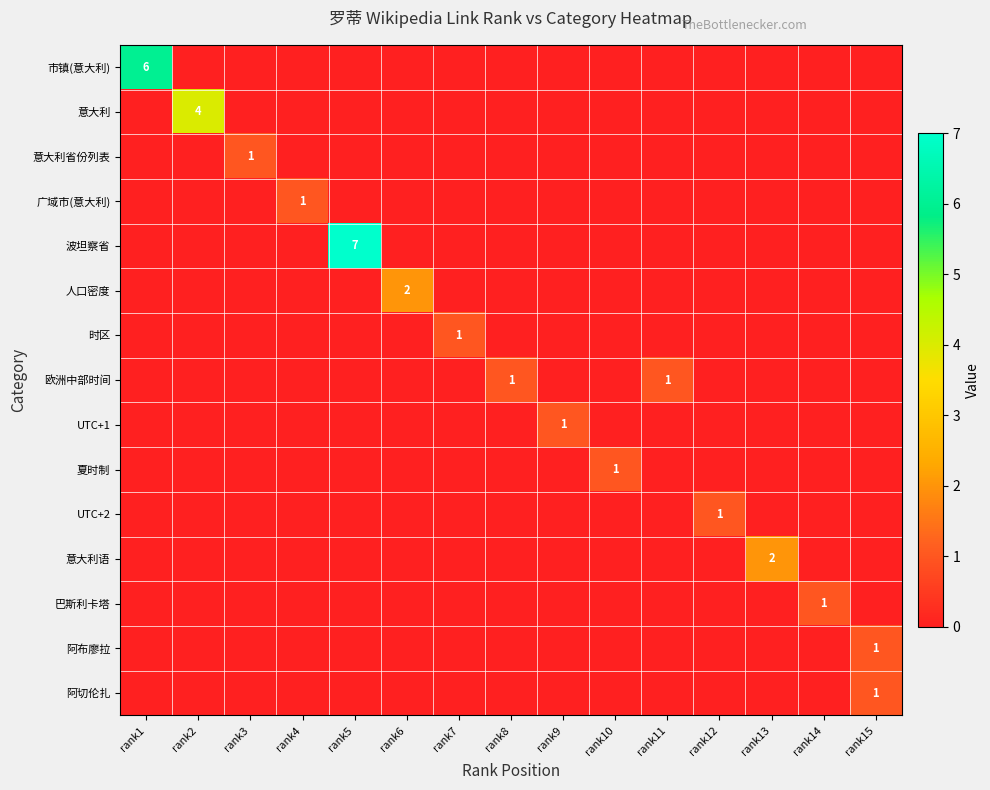

The value of 市镇(意大利) at rank1 is 3. True or false?

False